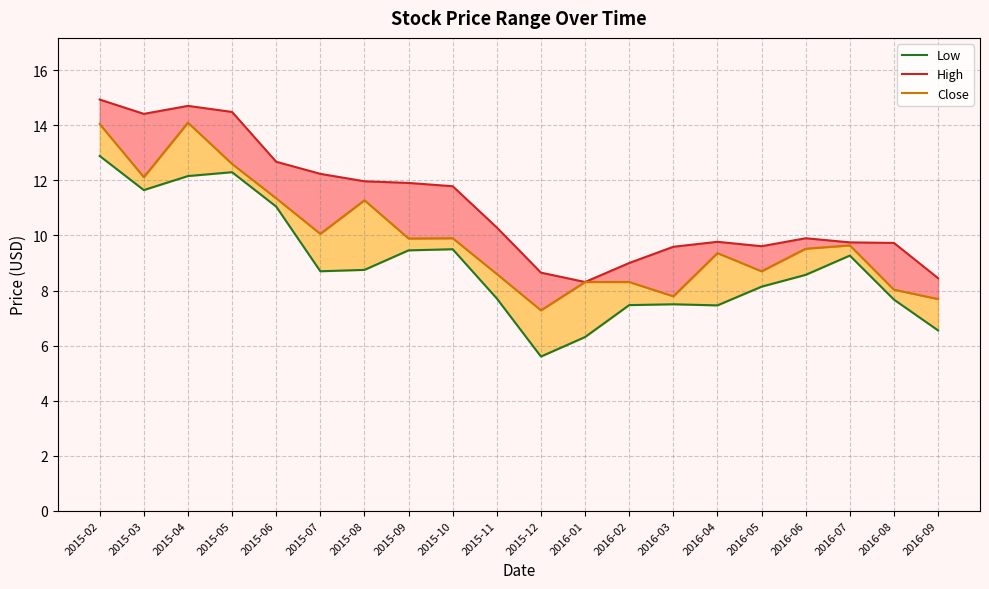

What is the sum of the High values at 2016-06 and 2015-04?

24.6